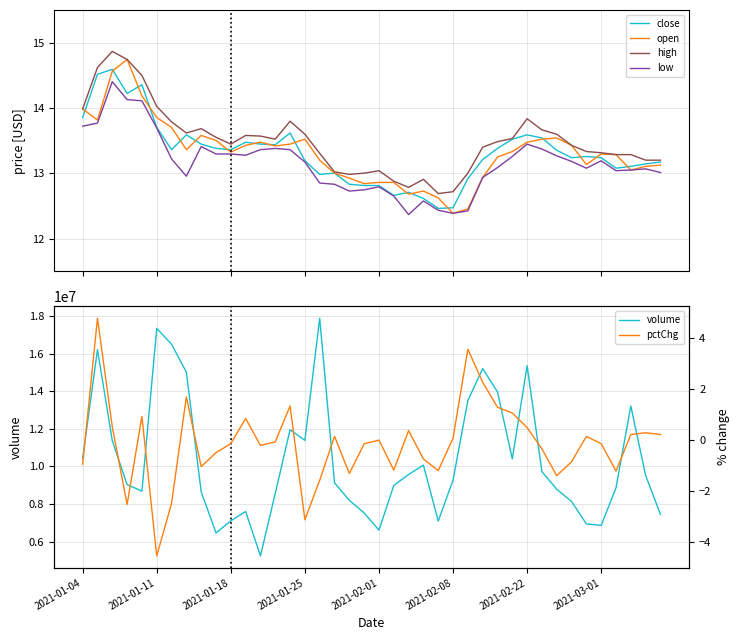

The value of pctChg at 12 is -0.1. True or false?

False